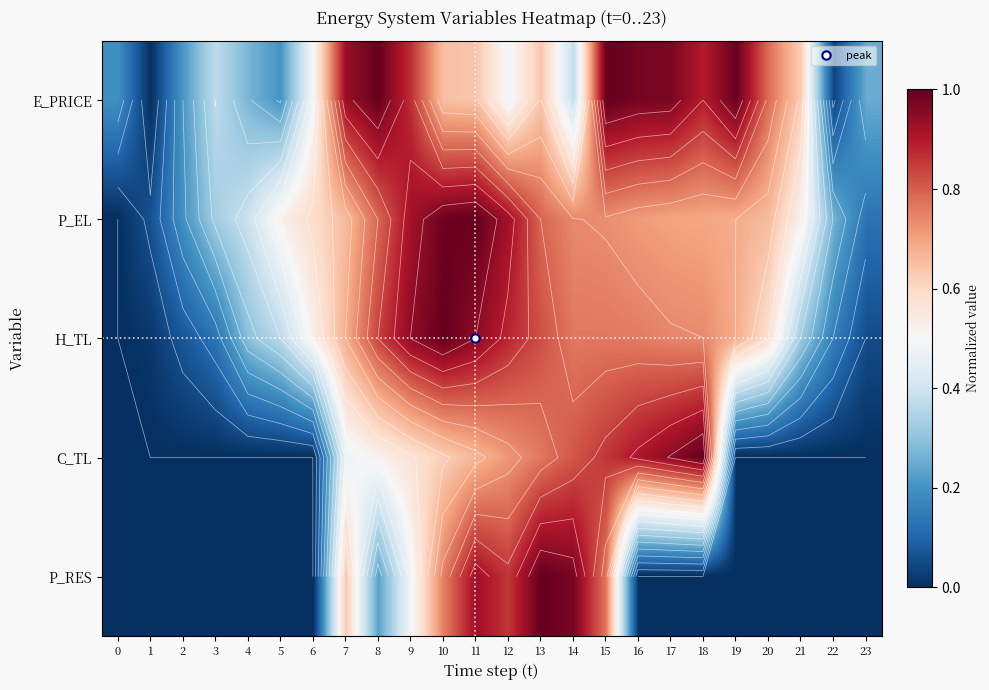

Which series has the largest range (max minus min)?

E_PRICE